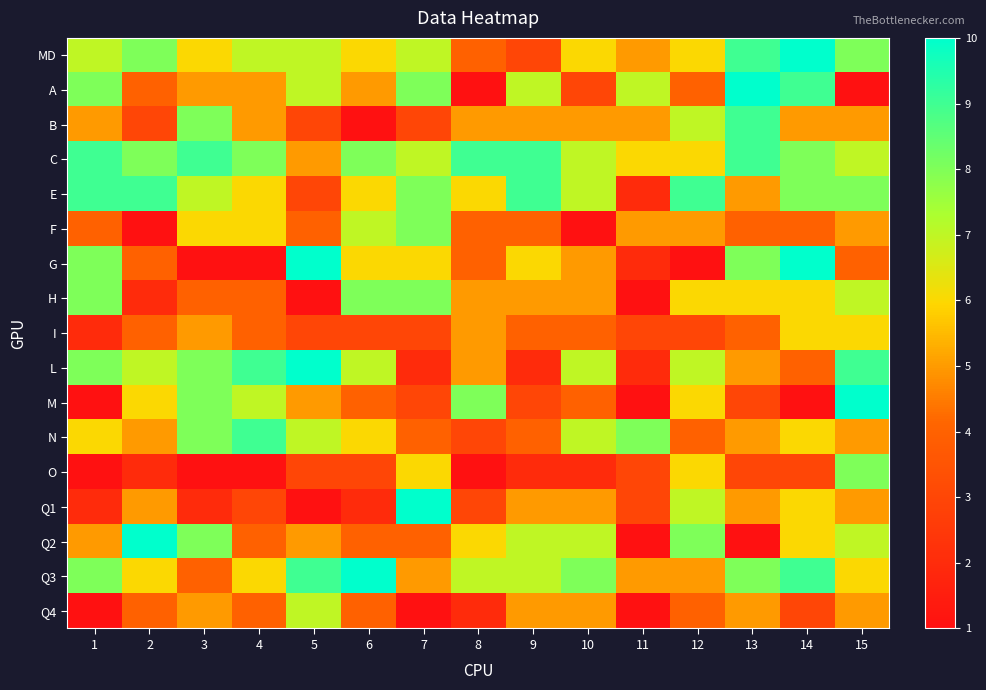

Between 13 and 3, which is larger?

13